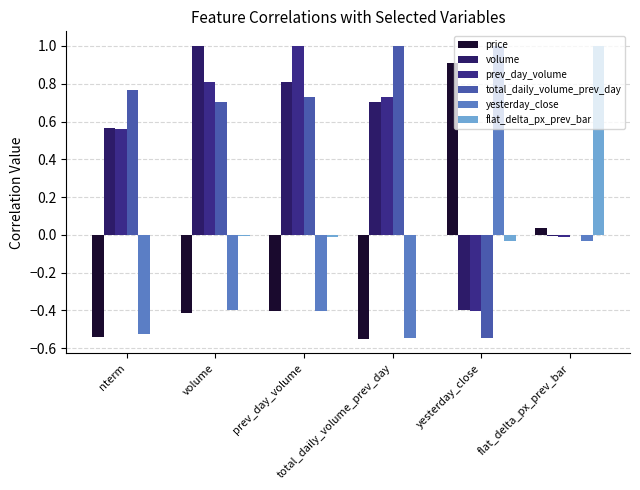

The prev_day_volume series shows 0.6 at nterm. True or false?

True